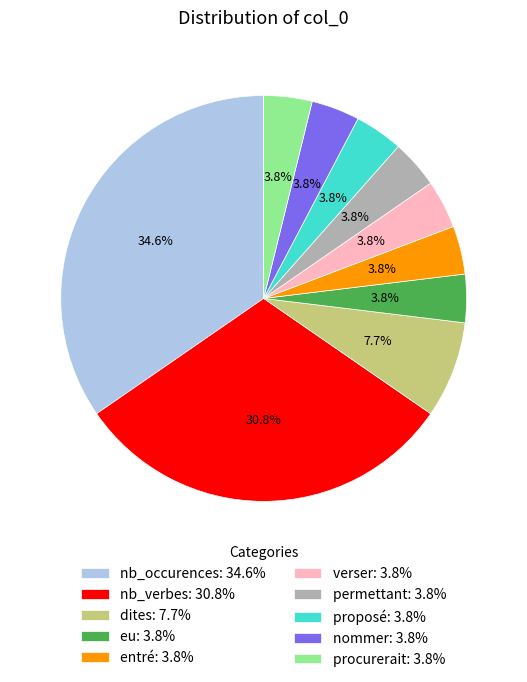

To the nearest percent, what portion does dites represent?

8%